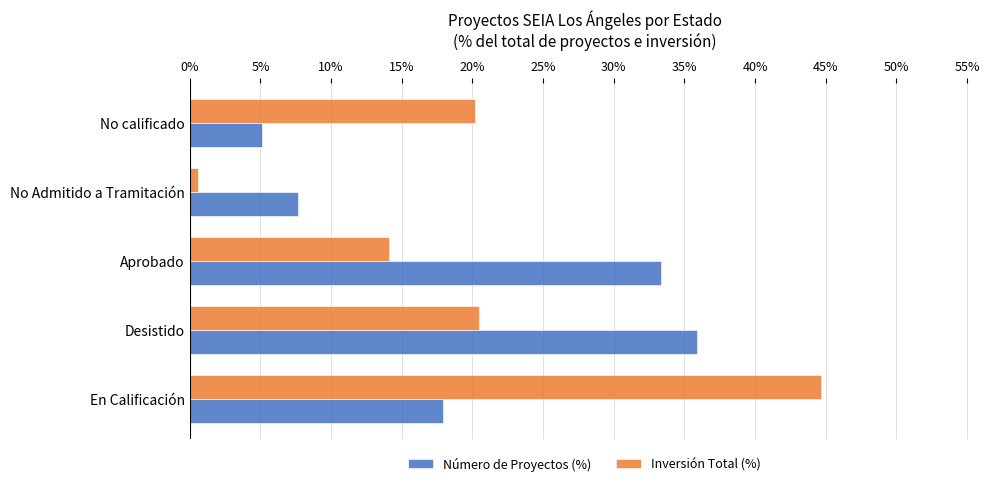

At which category is the sum across all series the highest?

En Calificación